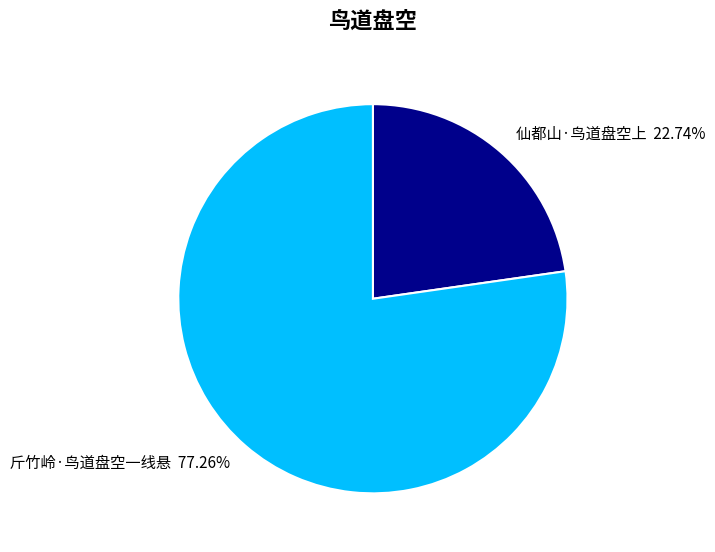

Between 斤竹岭·鸟道盘空一线悬 and 仙都山·鸟道盘空上, which is larger?

斤竹岭·鸟道盘空一线悬